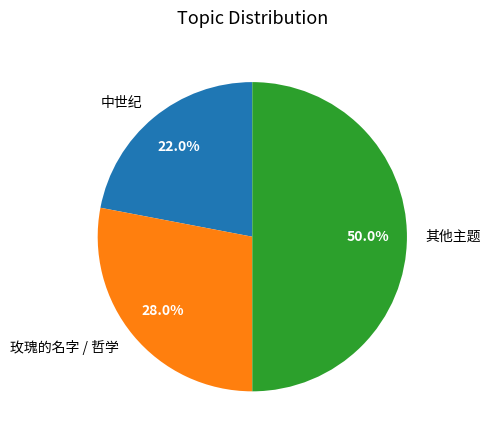

To the nearest percent, what is the difference between the largest and smallest slice percentages?

28%